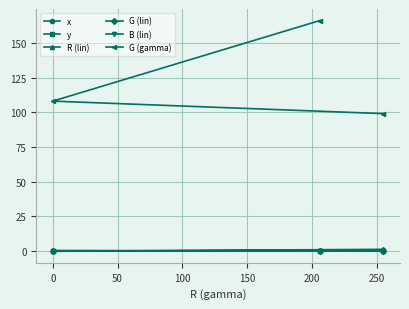

Which series has the widest spread of values?

G (gamma)